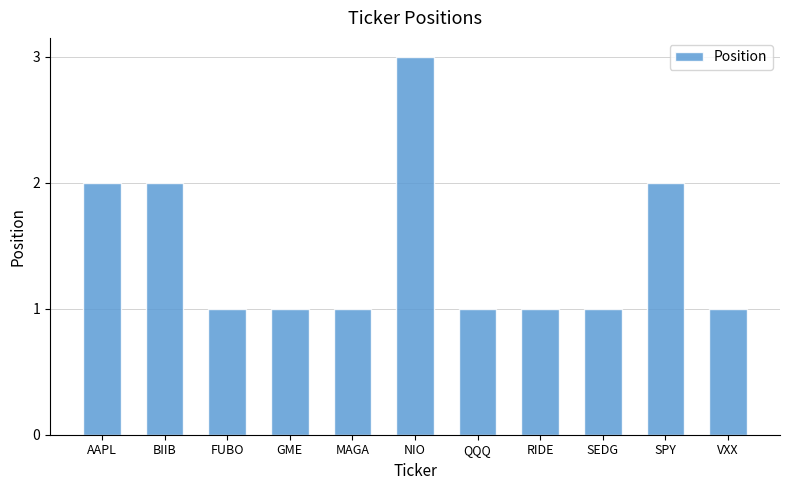

The value at MAGA is 1. True or false?

True